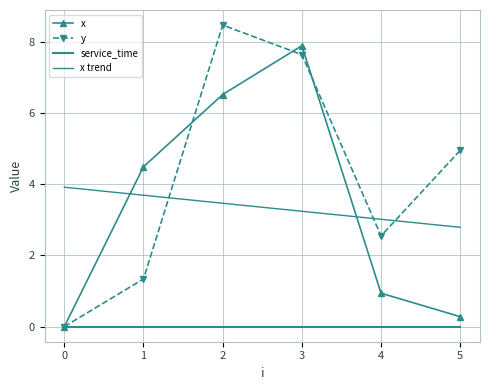

Reading right to left, extract all data points from this chart.

x: 5=0.3	4=0.9	3=7.9	2=6.5	1=4.5	0=0.0
y: 5=5.0	4=2.5	3=7.6	2=8.5	1=1.3	0=0.0
service_time: 5=0.0	4=0.0	3=0.0	2=0.0	1=0.0	0=0.0
x trend: 5=2.8	4=3.0	3=3.2	2=3.5	1=3.7	0=3.9